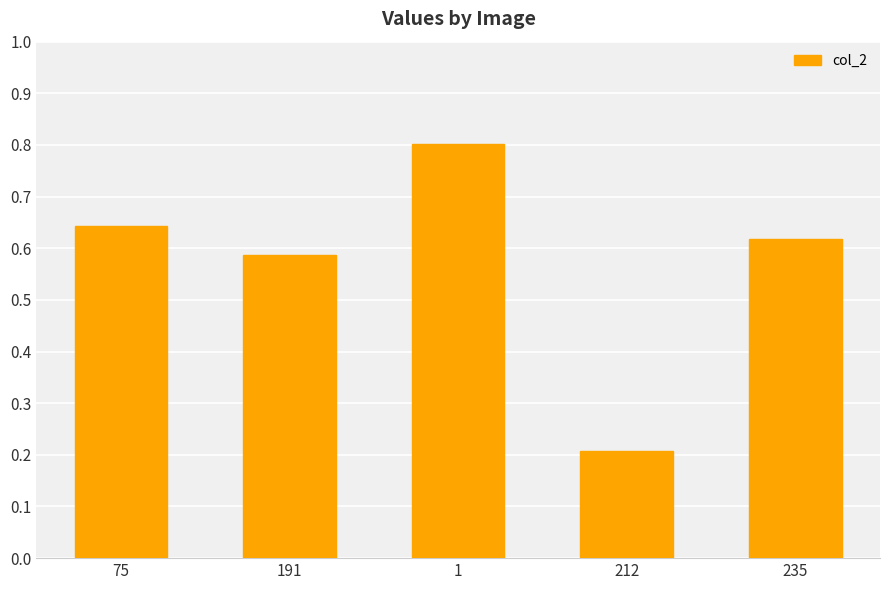

Count the number of categories in the chart.

5